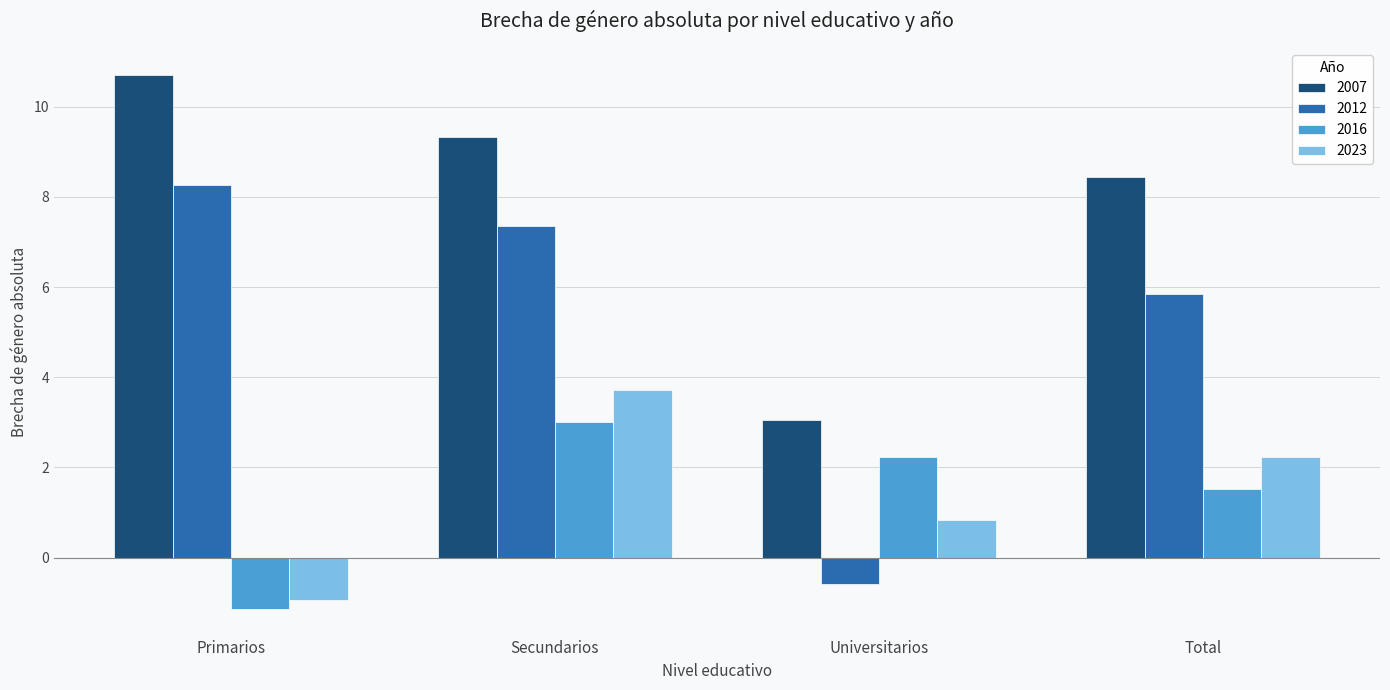

At which category is the sum across all series the highest?

Secundarios